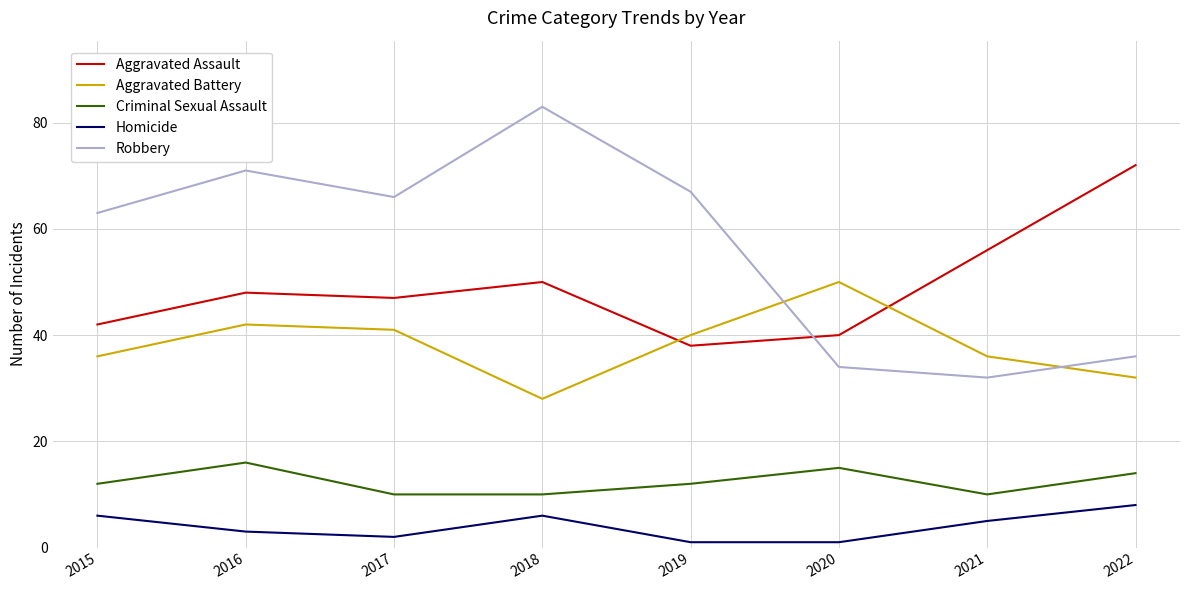

Rank the series by their maximum value, from lowest to highest.

Homicide, Criminal Sexual Assault, Aggravated Battery, Aggravated Assault, Robbery